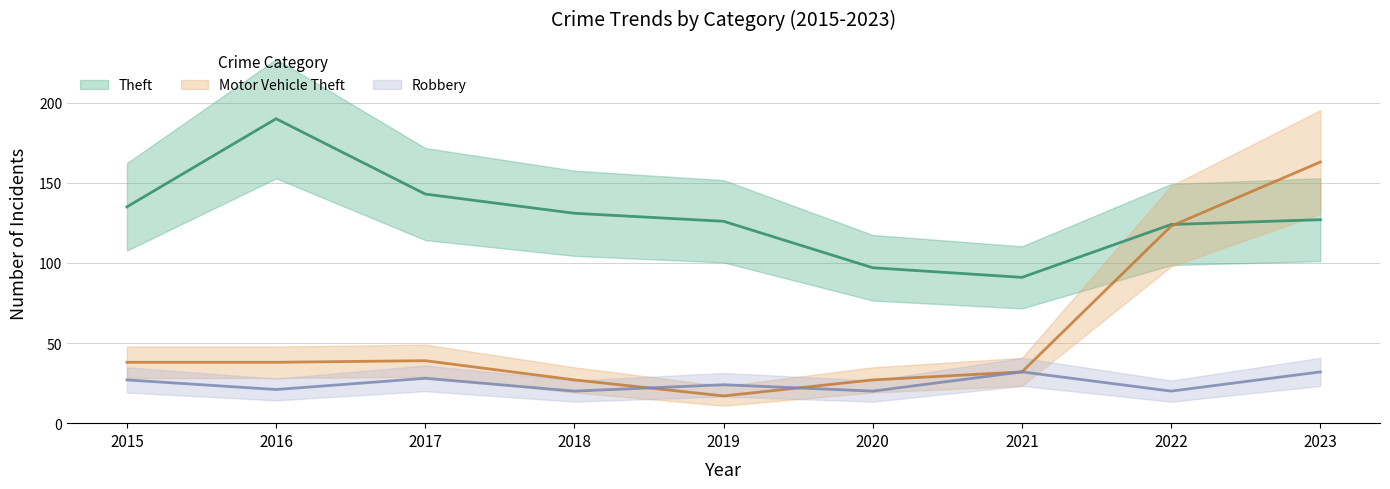

Which series has the largest total across all categories?

Theft